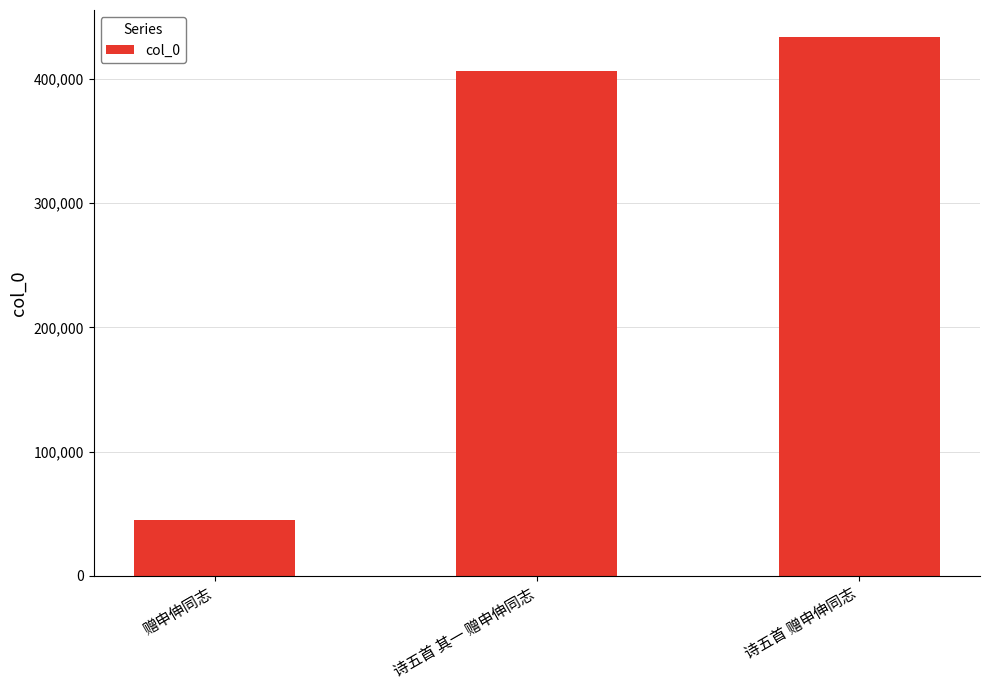

What is the minimum value shown in the chart?

44741